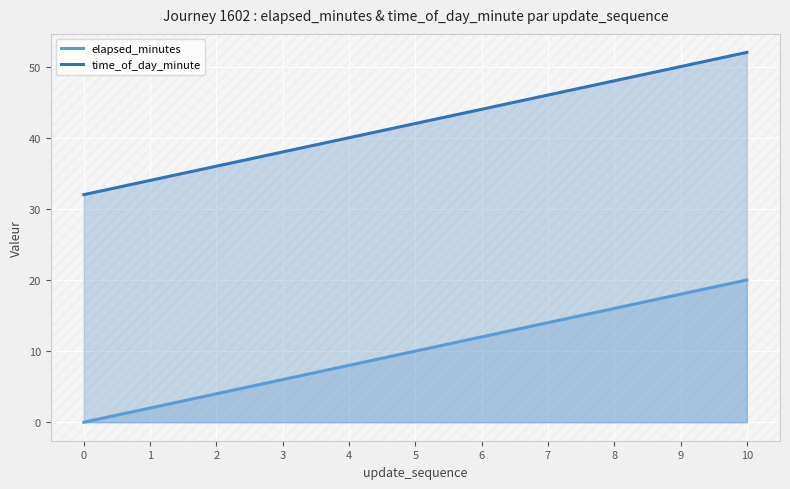

List the labels in order of elapsed_minutes value, largest first.

10, 9, 8, 7, 6, 5, 4, 3, 2, 1, 0